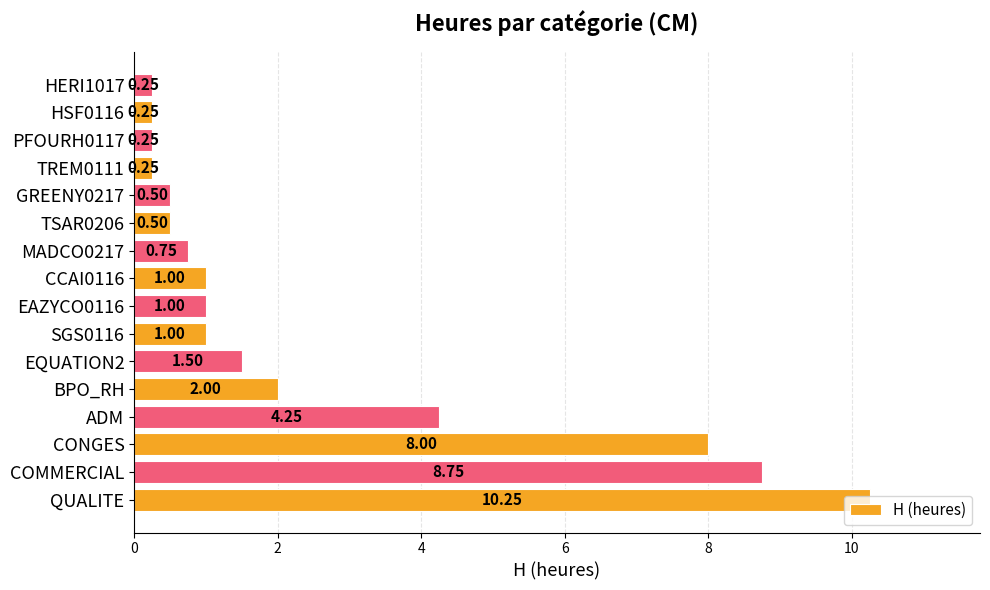

What is the difference between the second highest and minimum values?

8.5